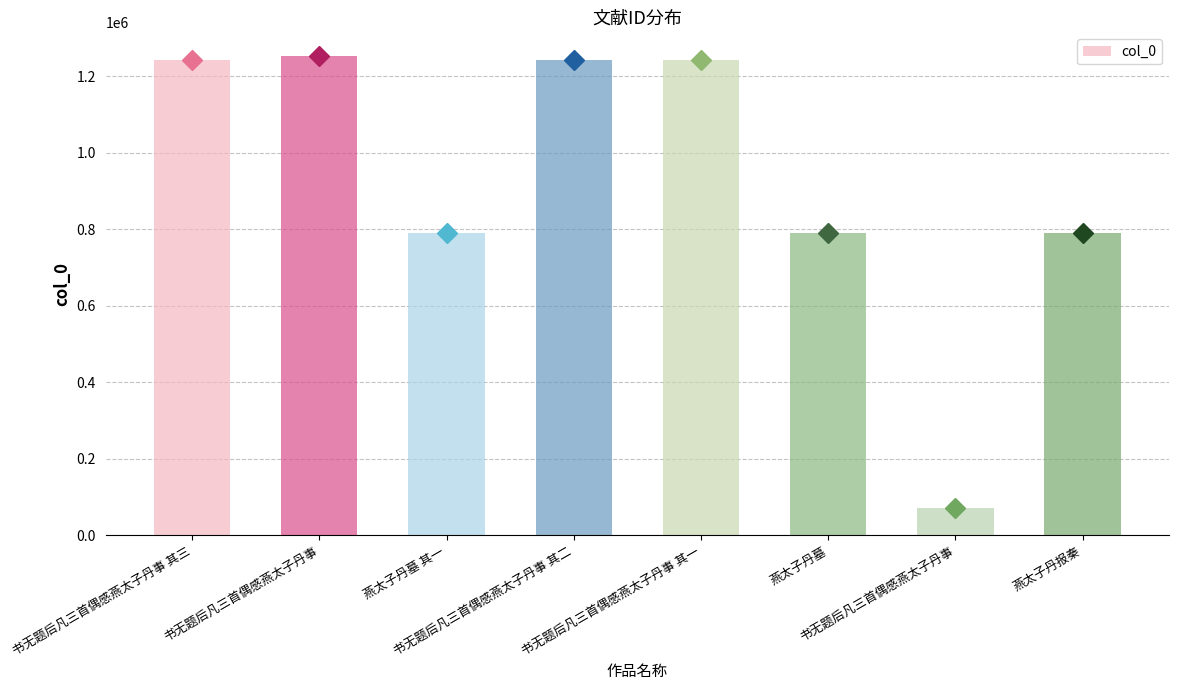

How many bars are there in total?

8